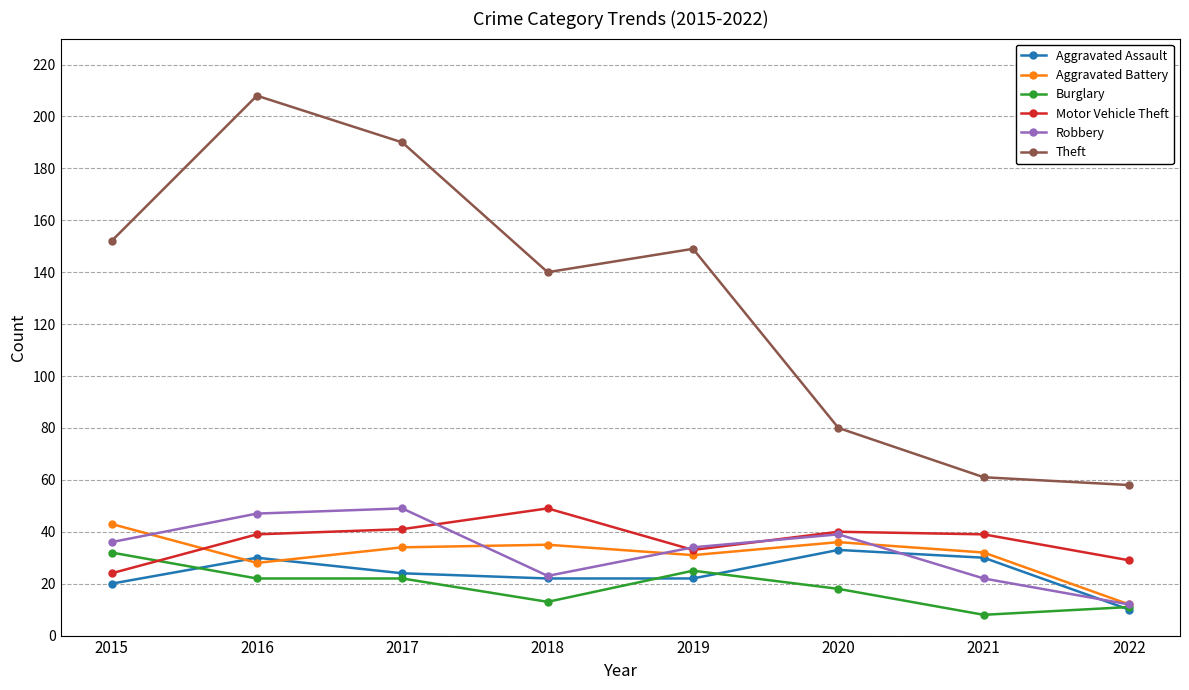

Which series has the largest range (max minus min)?

Theft